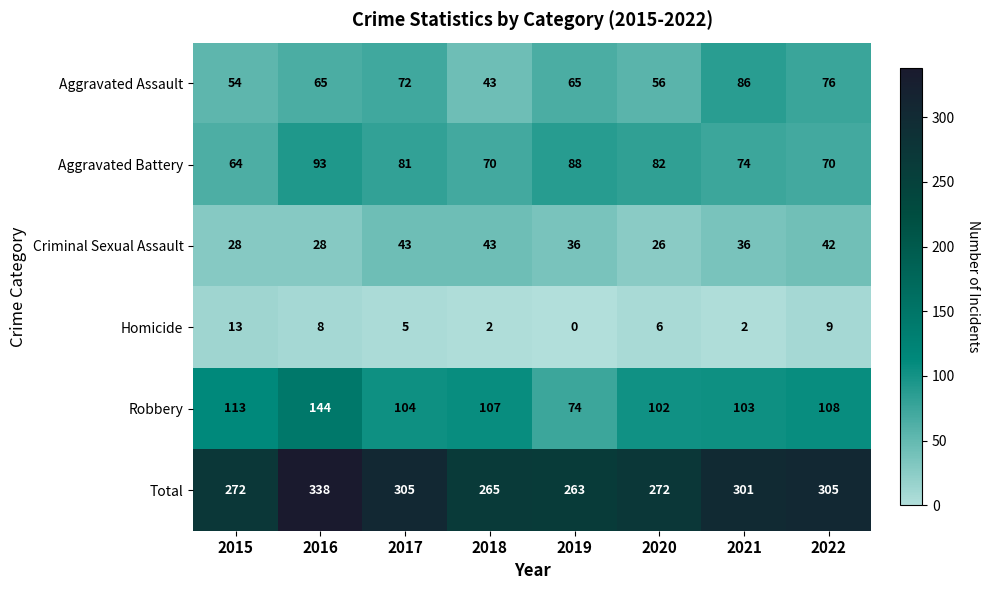

What is the average value of the Homicide series?

6